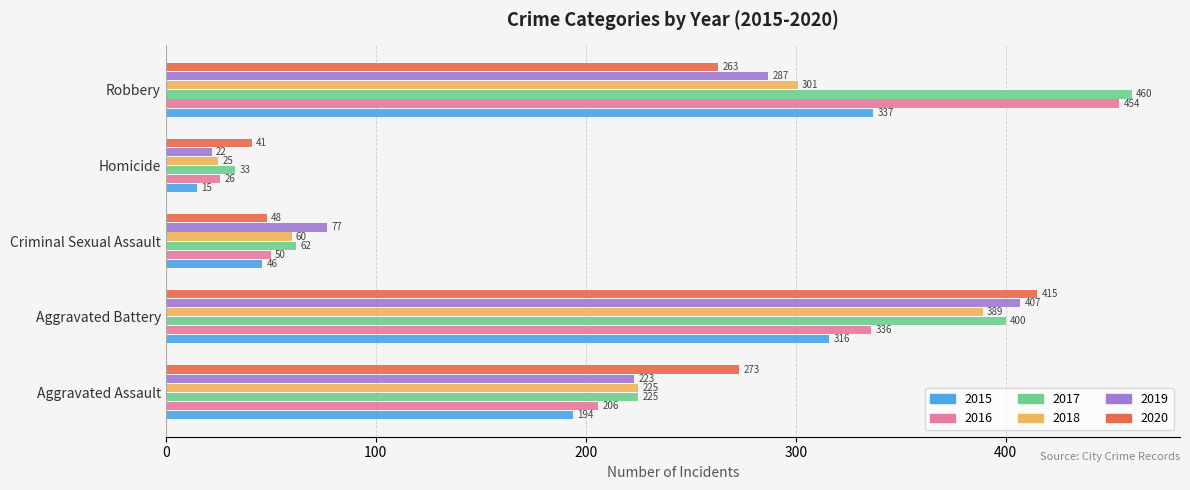

What is the difference between the 2019 values at Aggravated Battery and Aggravated Assault?

184